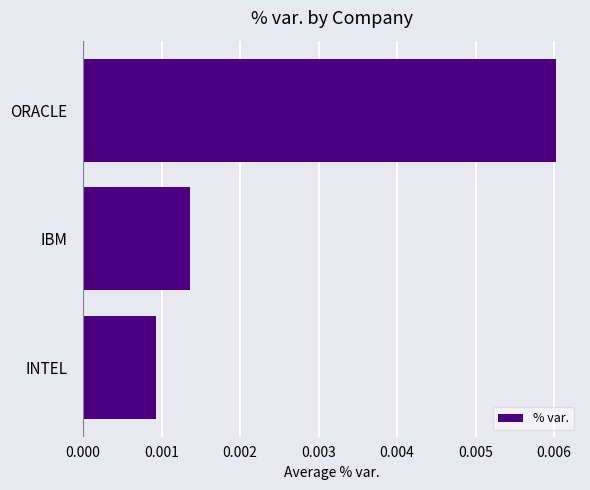

List the labels in order of value, largest first.

ORACLE, IBM, INTEL